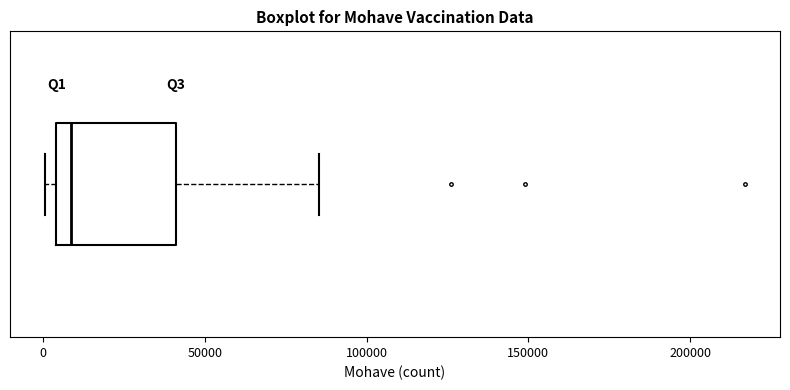

Where is the left edge of the box on the x-axis? The values are not printed on the chart, so give them approximately, as read against the axis.

5000